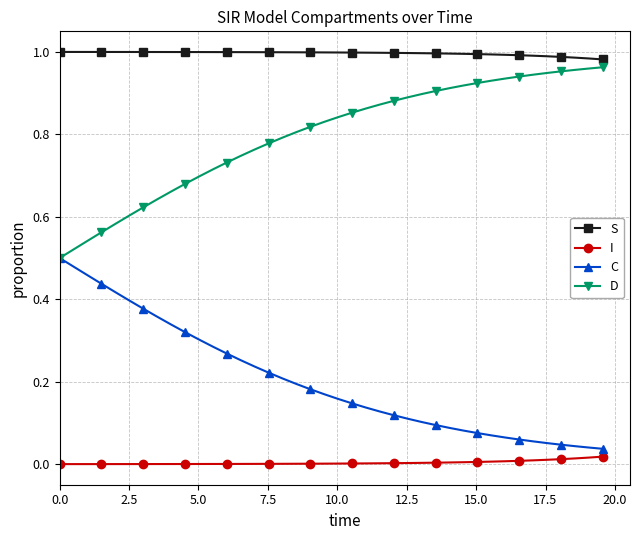

Which series has the largest total across all categories?

S